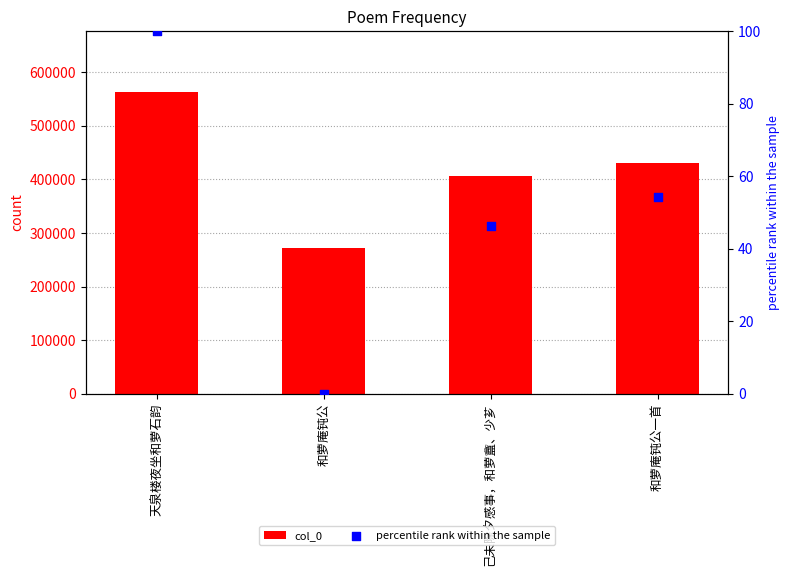

Which series has the widest spread of Y values?

col_0